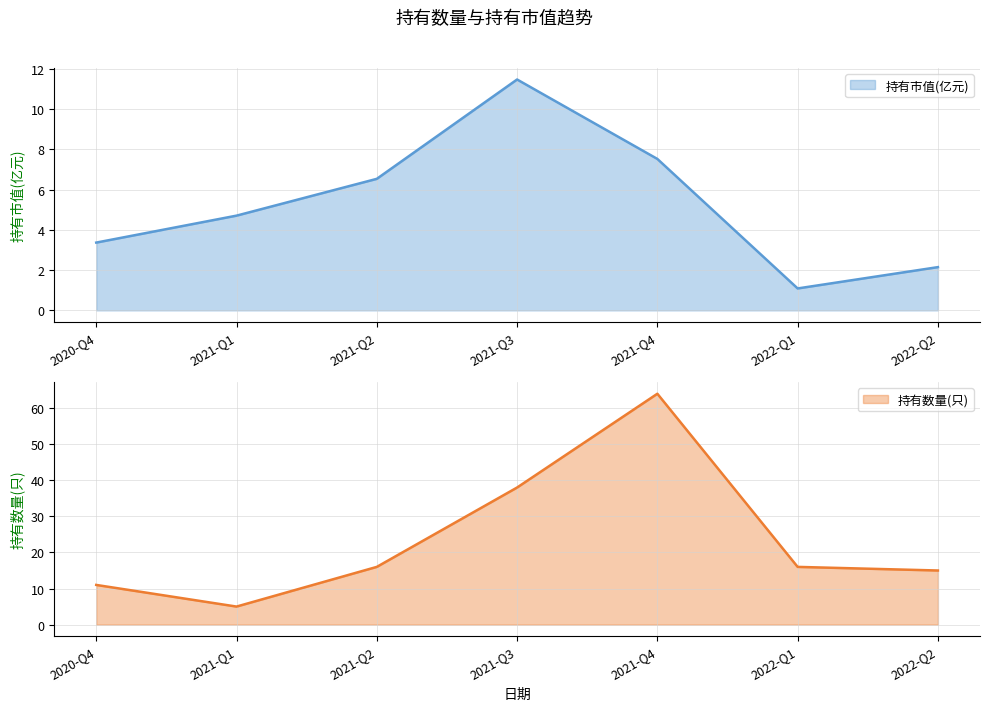

True or false: 持有市值(亿元) and 持有数量(只) cross at least once.

False